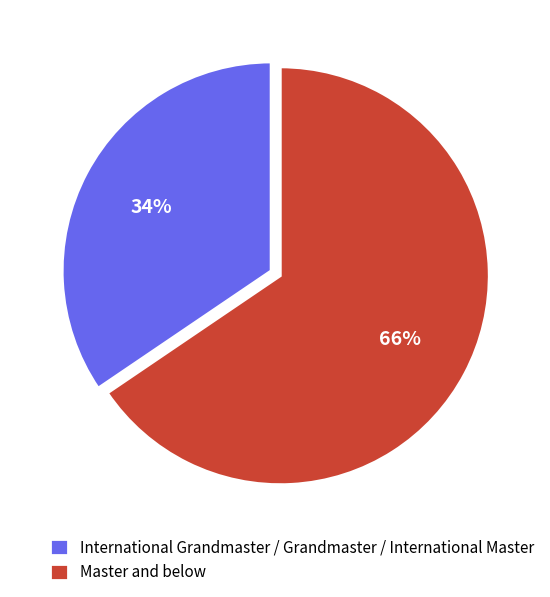

To the nearest percent, what is the average slice percentage?

50%